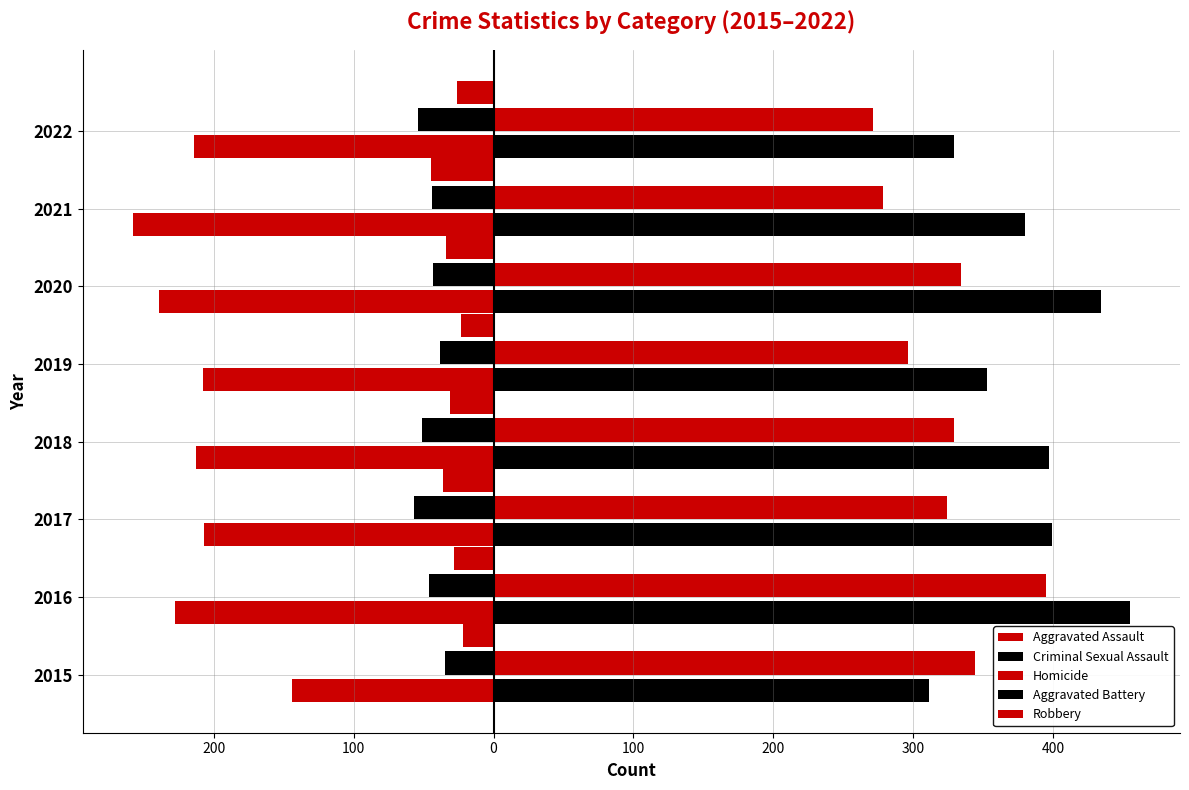

What is the value of the Homicide bar at the 4th from the left?

-31